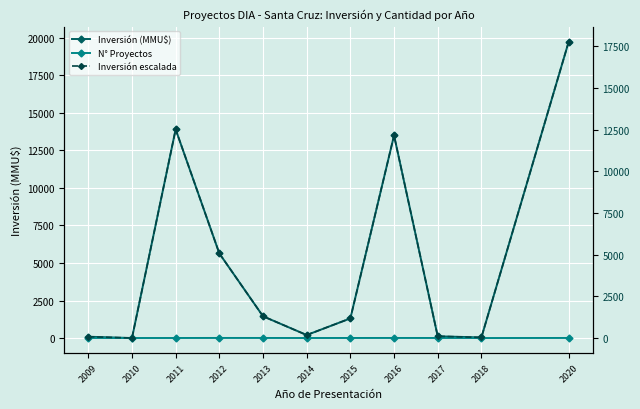

How many times do N° Proyectos and Inversión escalada cross each other?

2